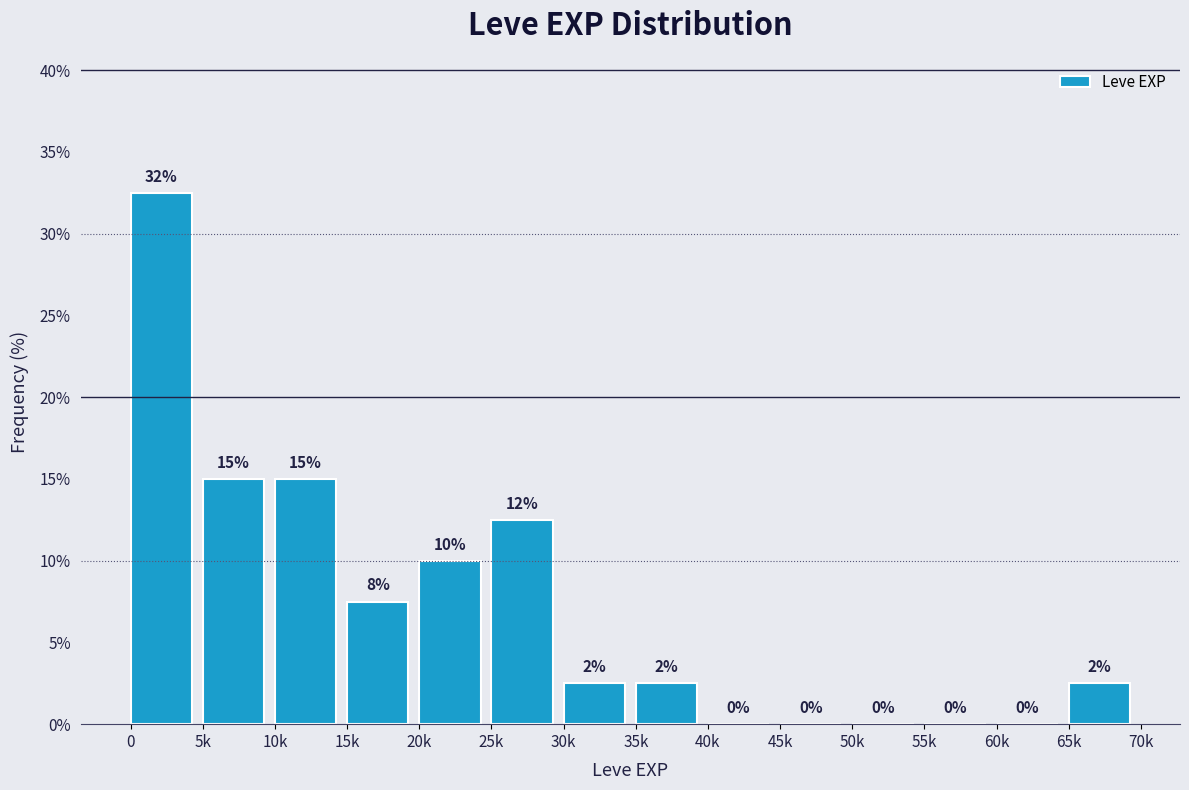

What is the ratio of the value at 20k to the value at 0?

0.3